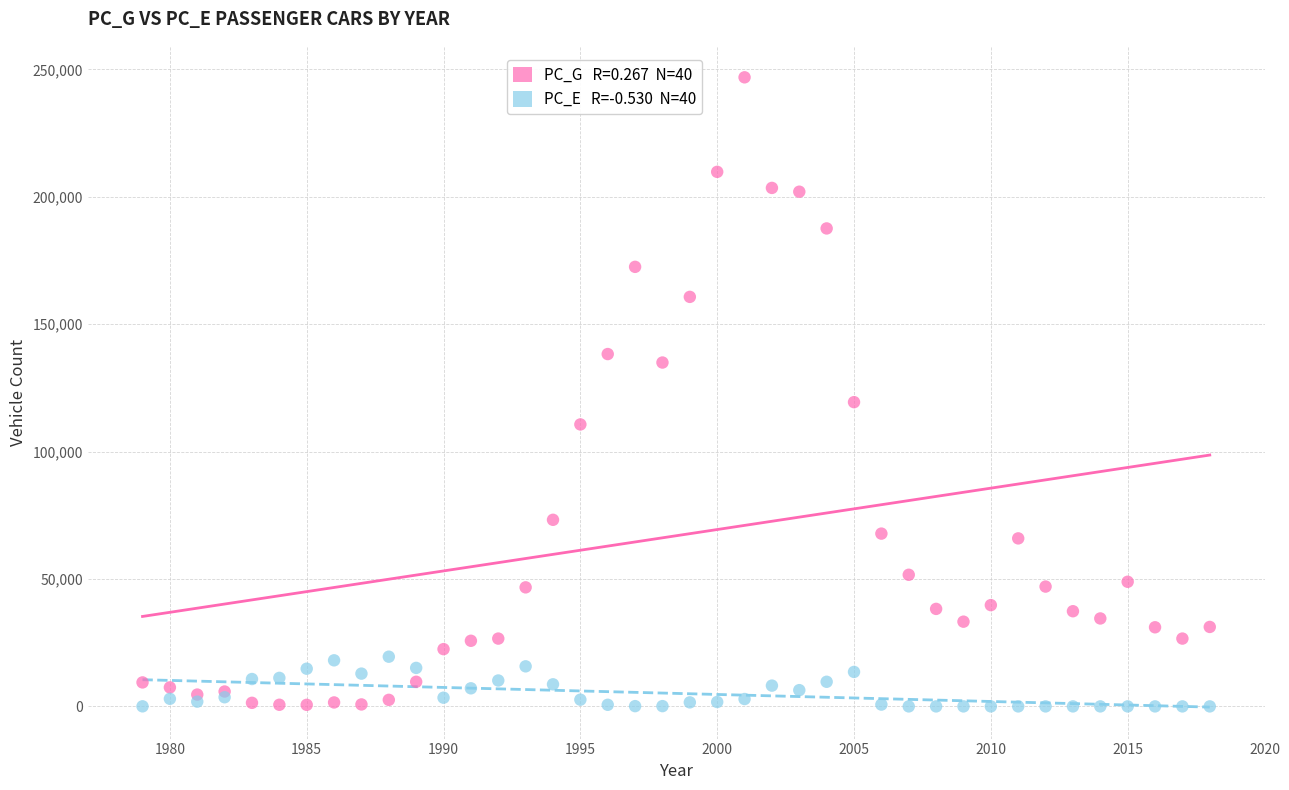

Across all series, what Y value is closest to 123440?

119401.5